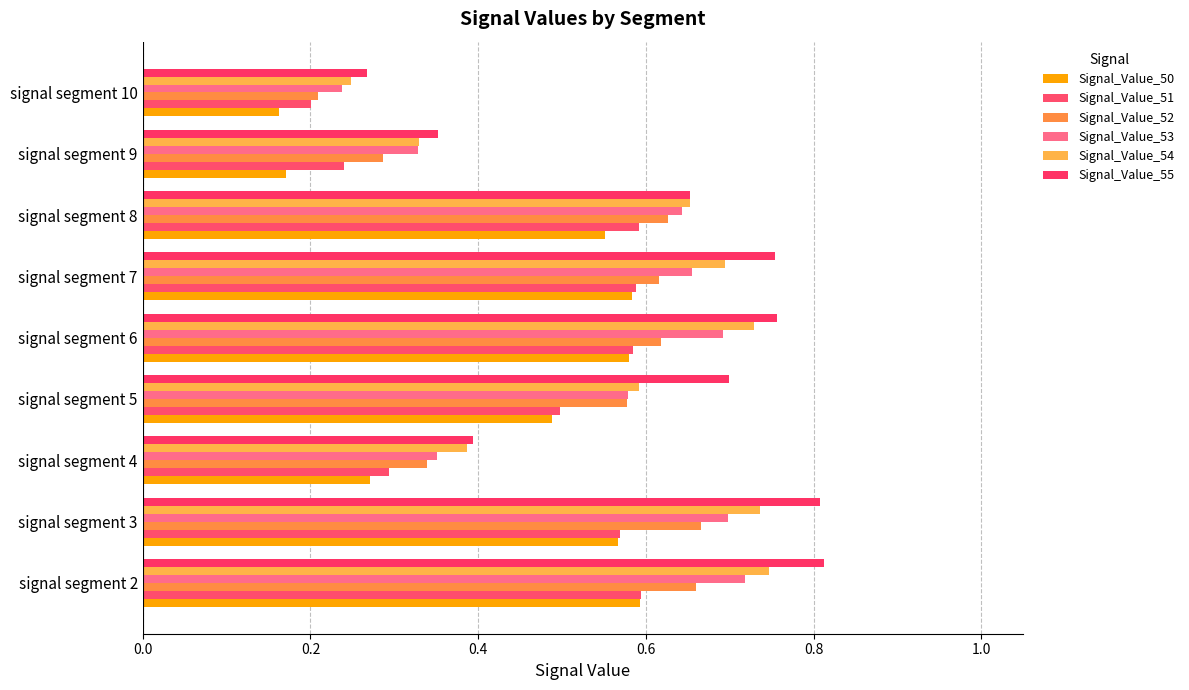

How many categories are shown in the chart?

9